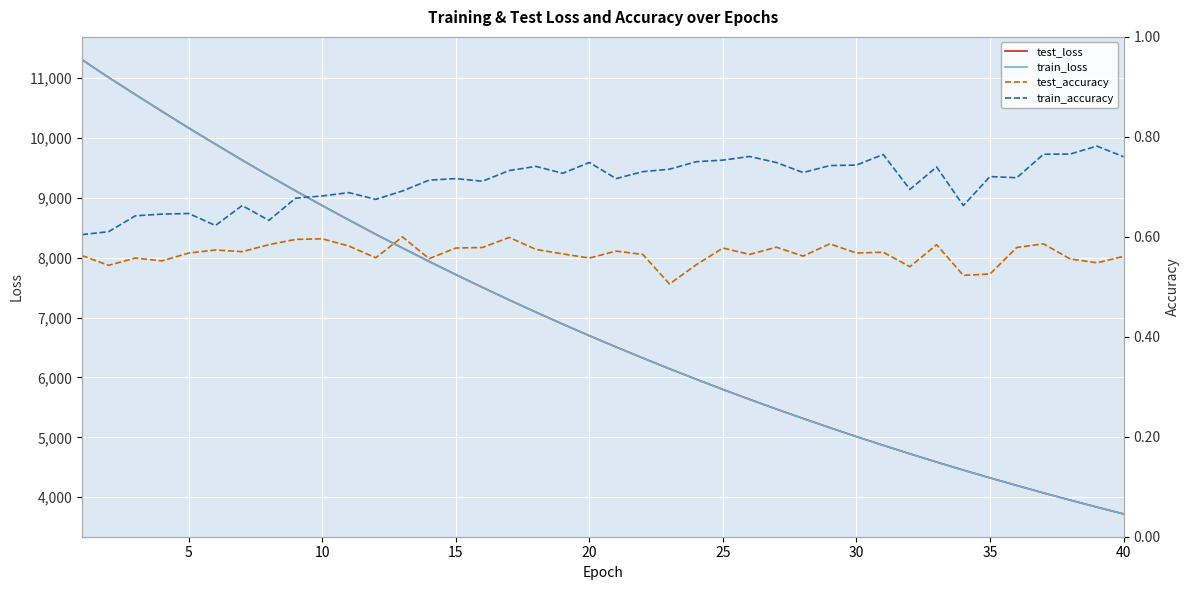

Which series has the largest range (max minus min)?

test_loss